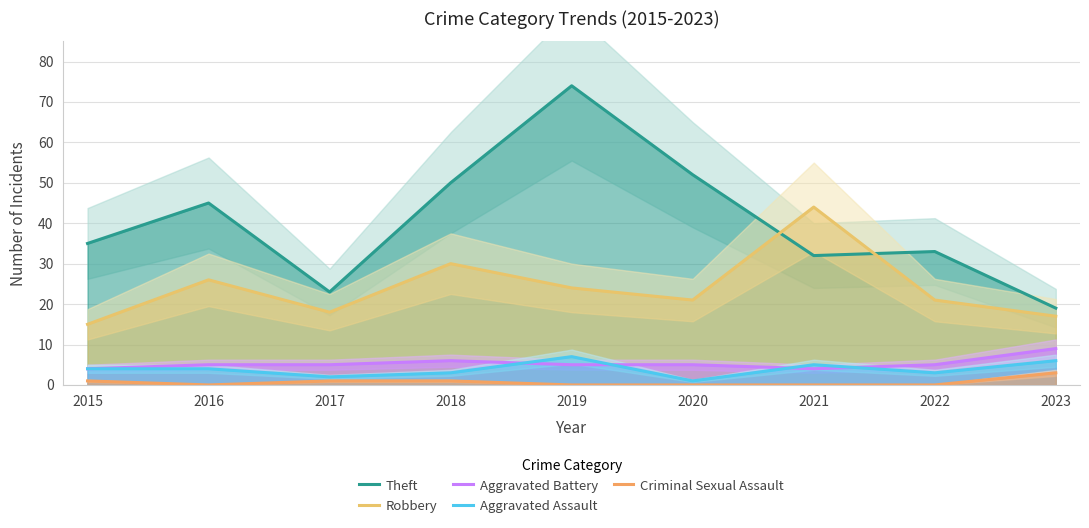

What value does the Theft series have at 2018?

50